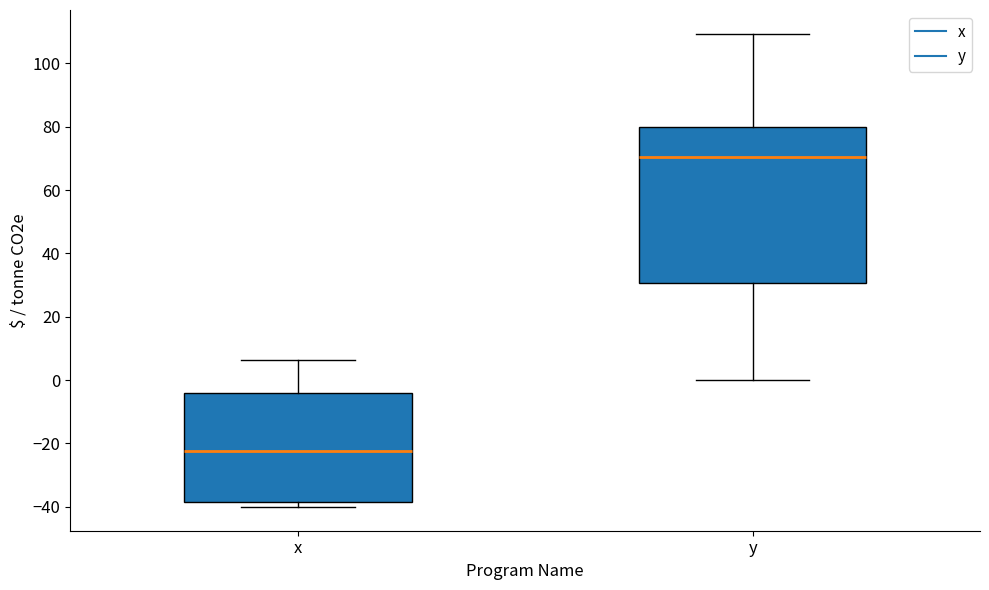

Which box's median line is the highest?

y